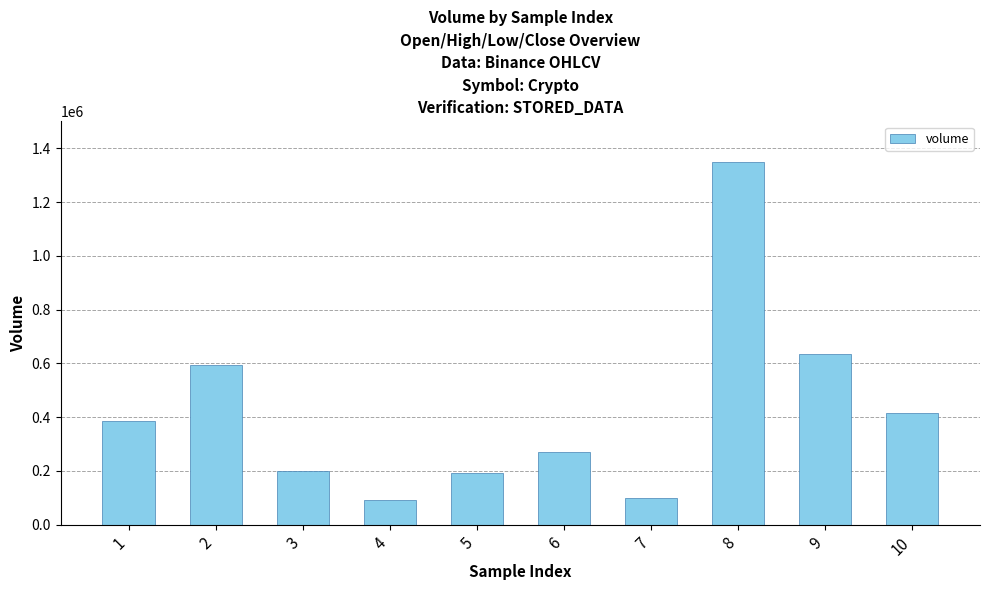

Are the bars horizontal?

No